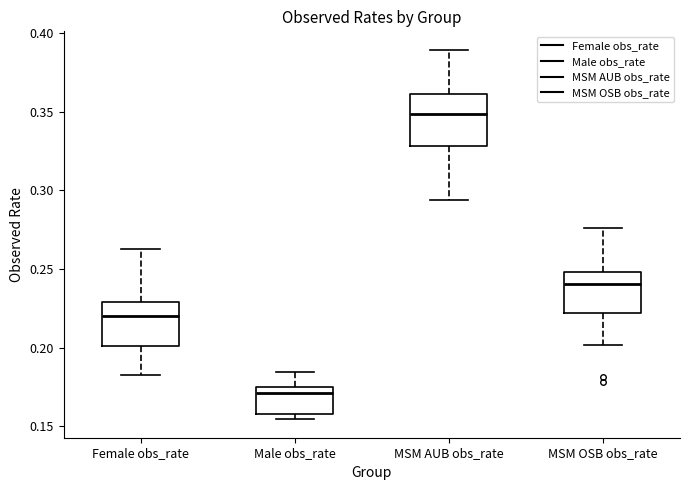

Reading left to right, read every box against the y-axis: the position of its median line, the range the box covers, and the ends of its whiskers. The values are not printed on the chart, so give them approximately, as read against the axis.

Female obs_rate: median 0.220, box 0.200 to 0.230, whiskers 0.185 to 0.260
Male obs_rate: median 0.170, box 0.160 to 0.175, whiskers 0.155 to 0.185
MSM AUB obs_rate: median 0.350, box 0.330 to 0.360, whiskers 0.295 to 0.390
MSM OSB obs_rate: median 0.240, box 0.220 to 0.250, whiskers 0.200 to 0.275